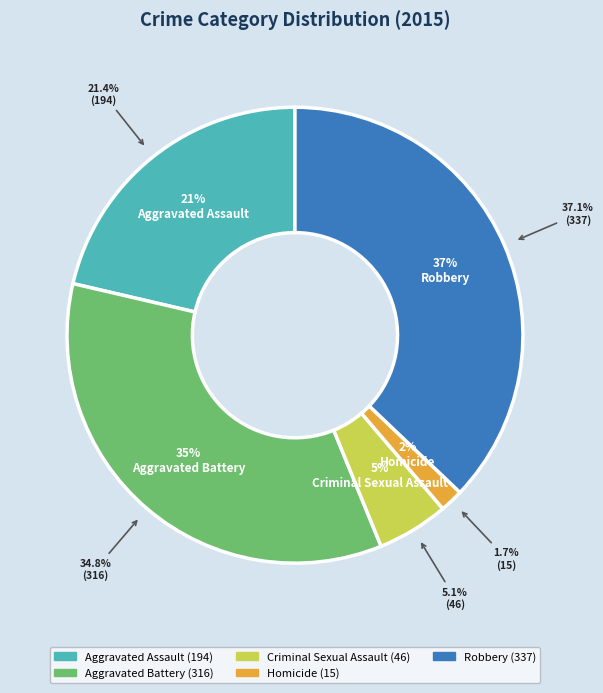

How many segments does this pie chart have?

5